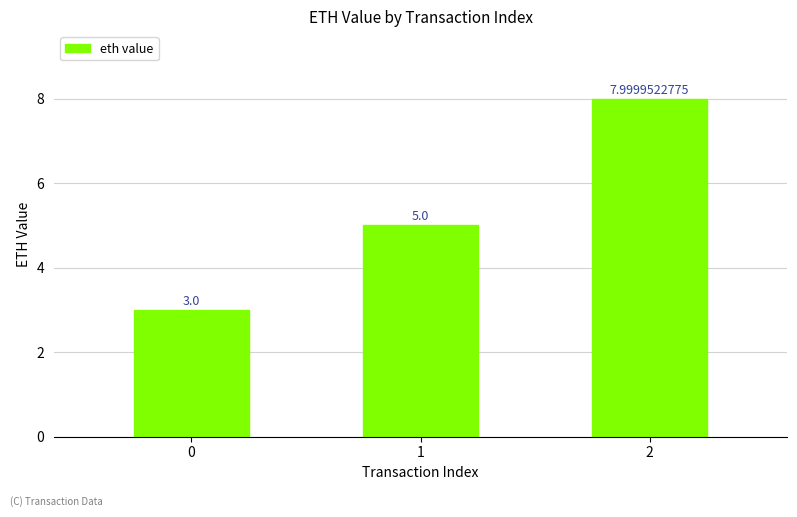

How many data points are less than 5?

1